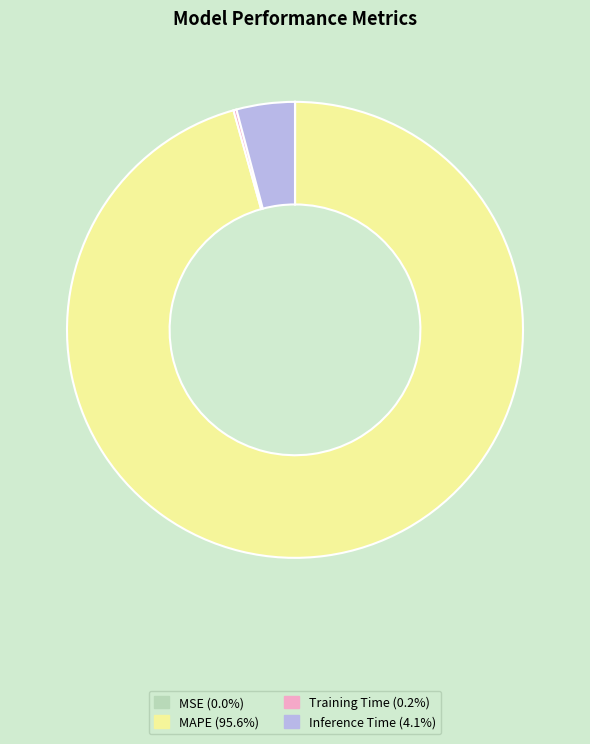

What is the majority slice?

MAPE